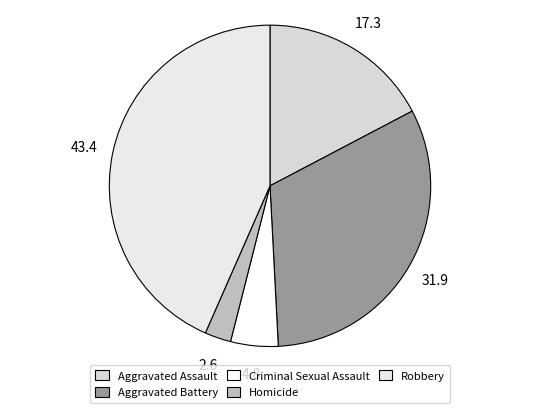

Is there a majority slice in this chart?

No